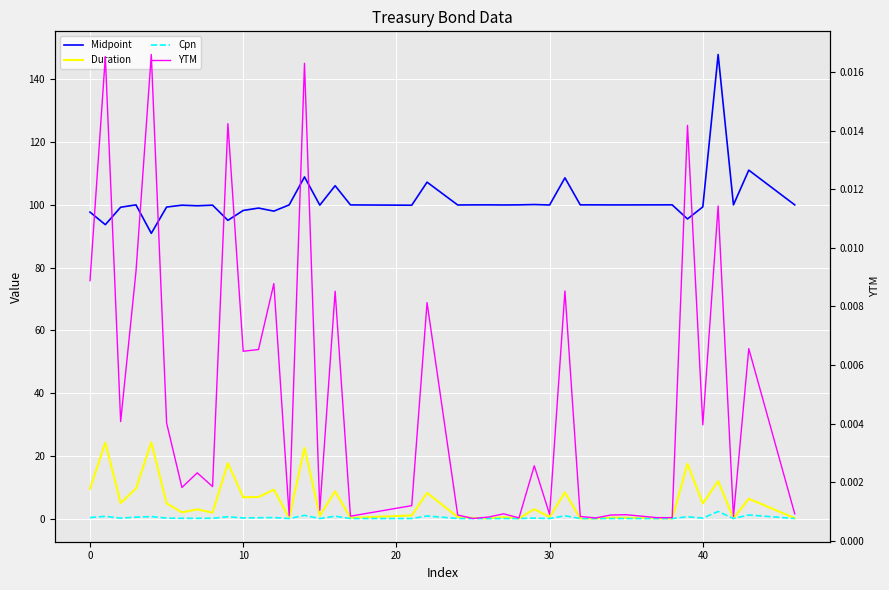

How many values in the Duration series are below 2?

20